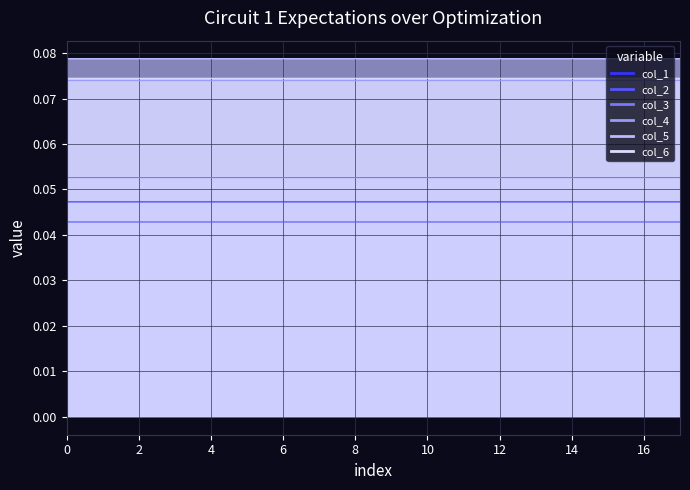

Which series has the largest total across all categories?

col_5